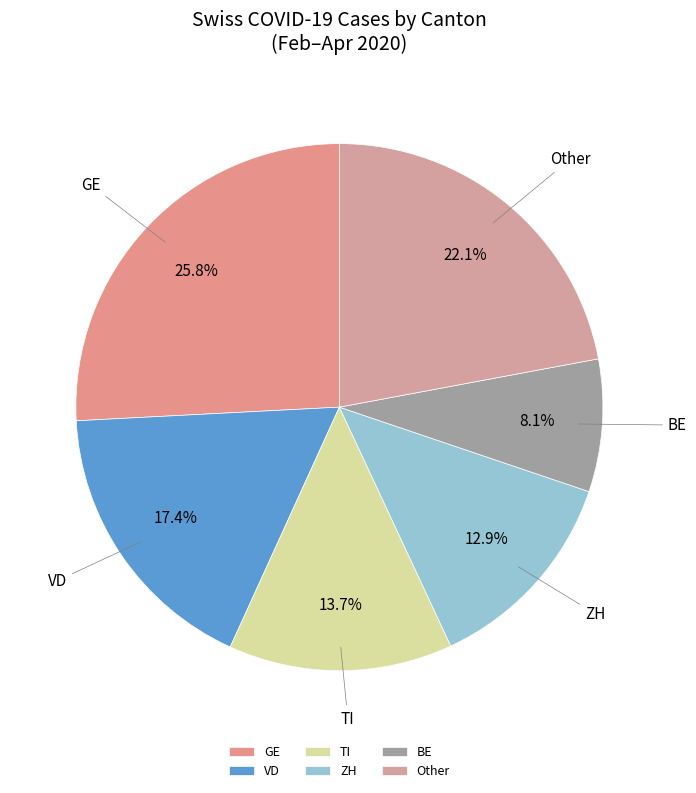

Between BE and GE, which is larger?

GE